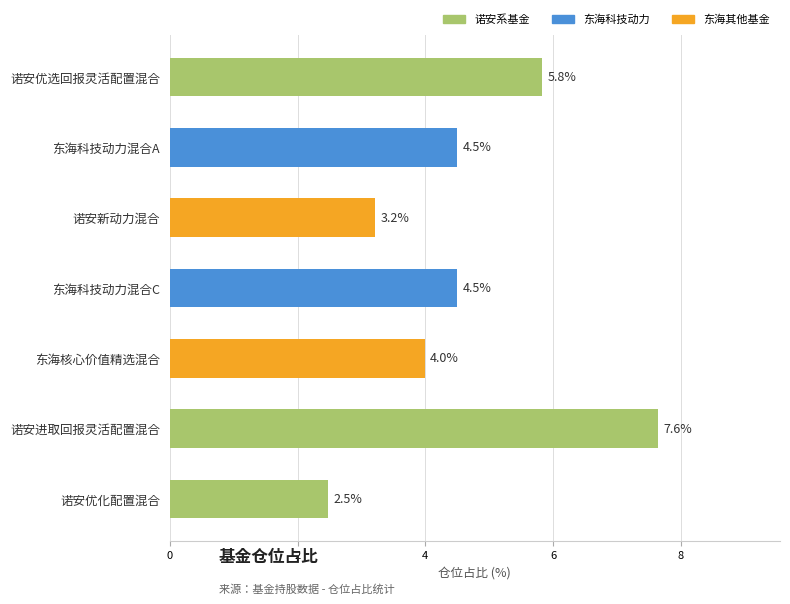

What is the ratio of the value at 诺安新动力混合 to the value at 诺安进取回报灵活配置混合?

0.4